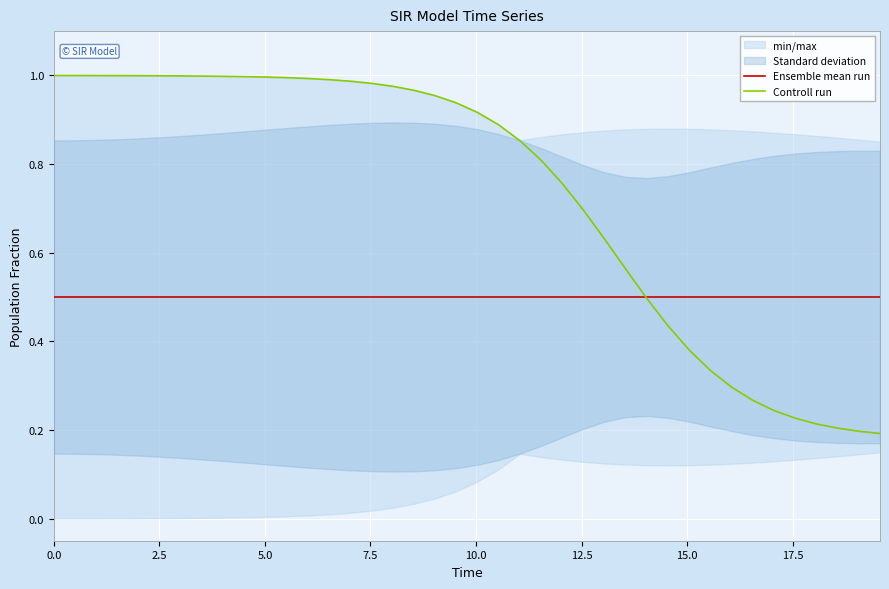

What is the maximum value for Ensemble mean run?

0.5